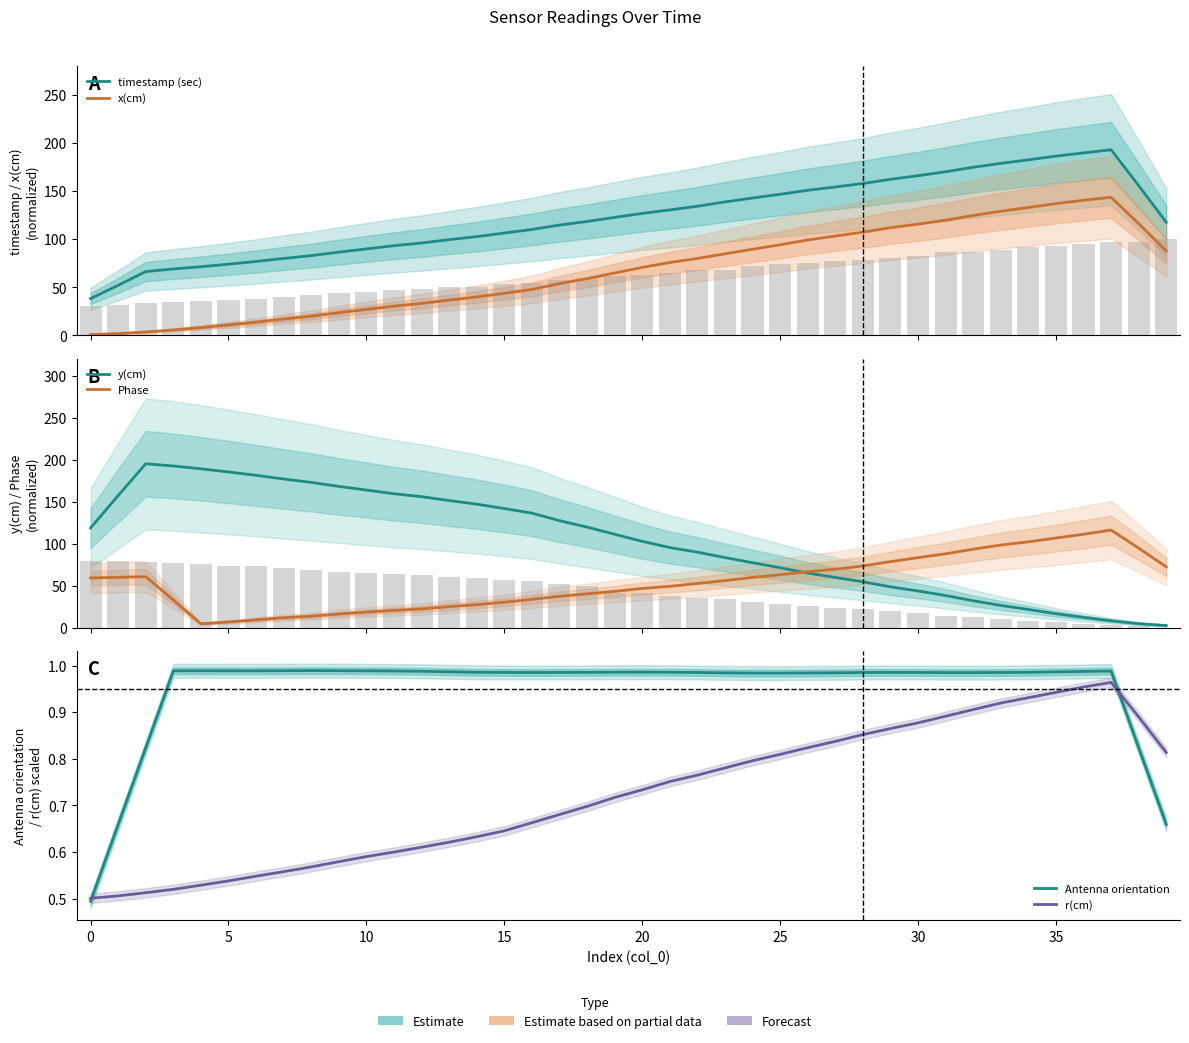

What is the average value of the timestamp (sec) series?

122.8